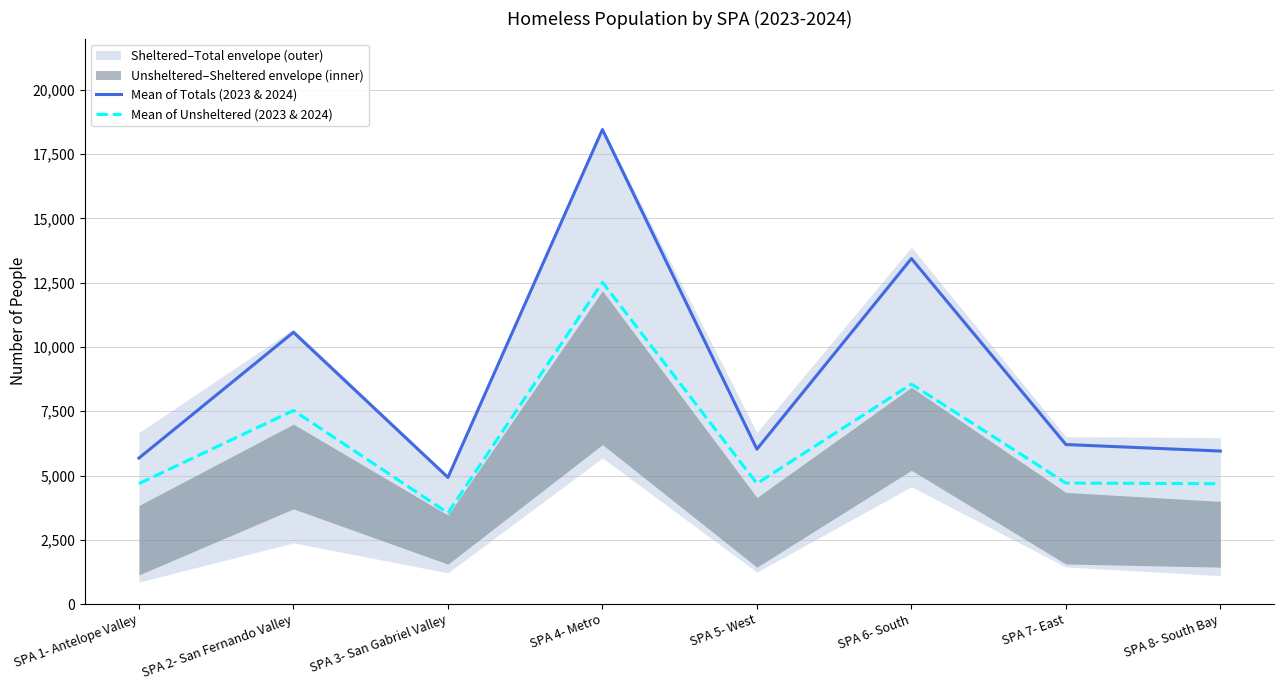

What is the highest value of the Mean of Totals (2023 & 2024) series?

18460.0